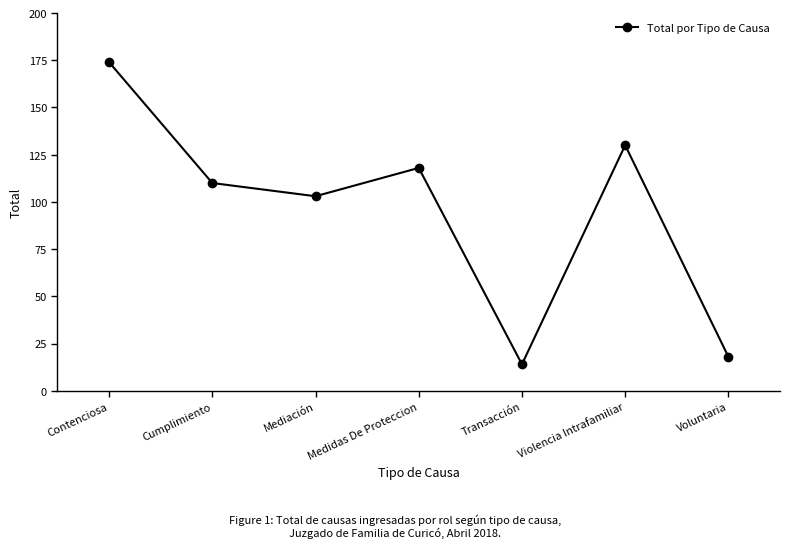

What is the change in value from Cumplimiento to Voluntaria?

-92